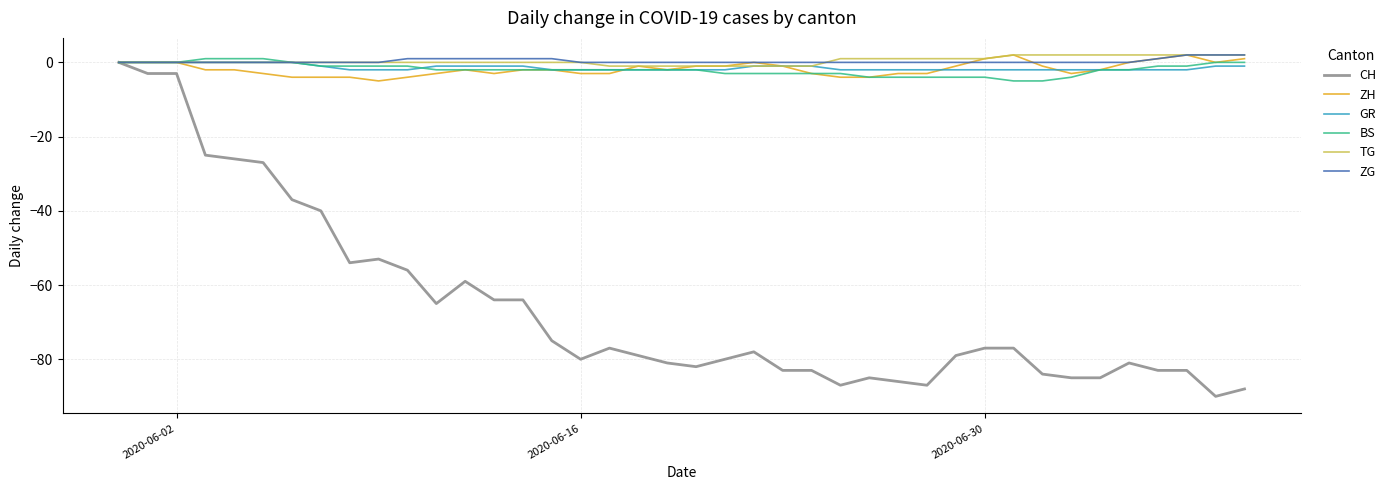

Which series has the largest range (max minus min)?

CH